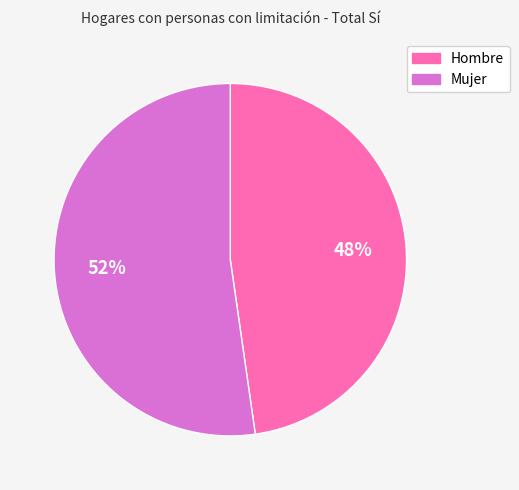

Approximately how many times larger is the value at Mujer compared to Hombre?

1.1